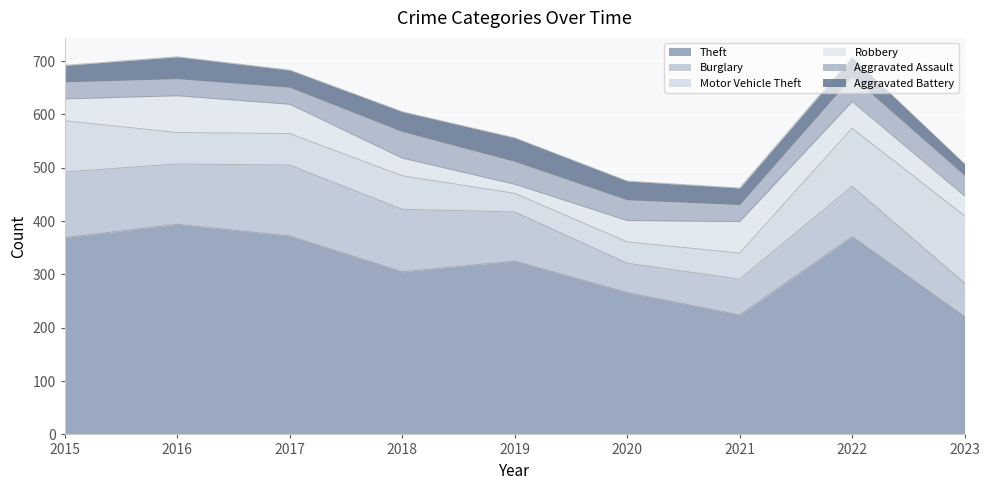

What is the value of the Aggravated Battery point at the 3rd from the left?

32